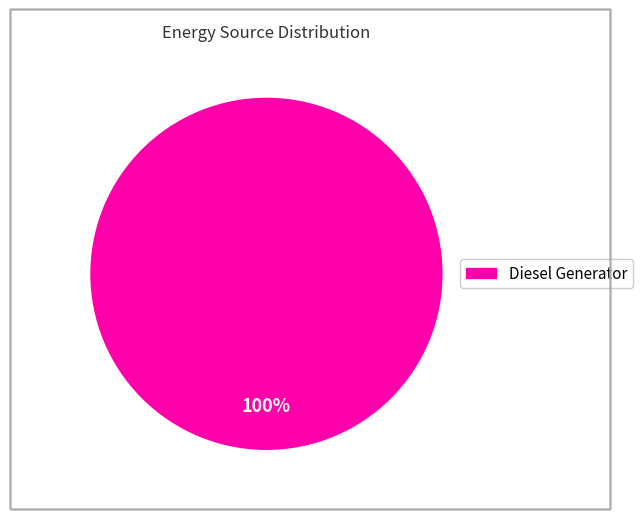

Is there a majority slice in this chart?

Yes